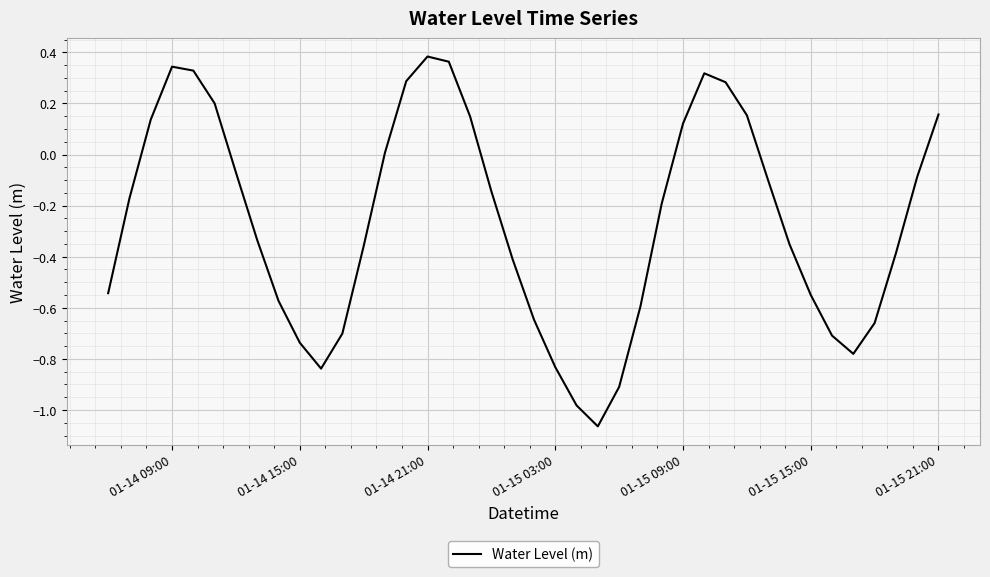

What is the difference between the maximum and minimum values?

1.4